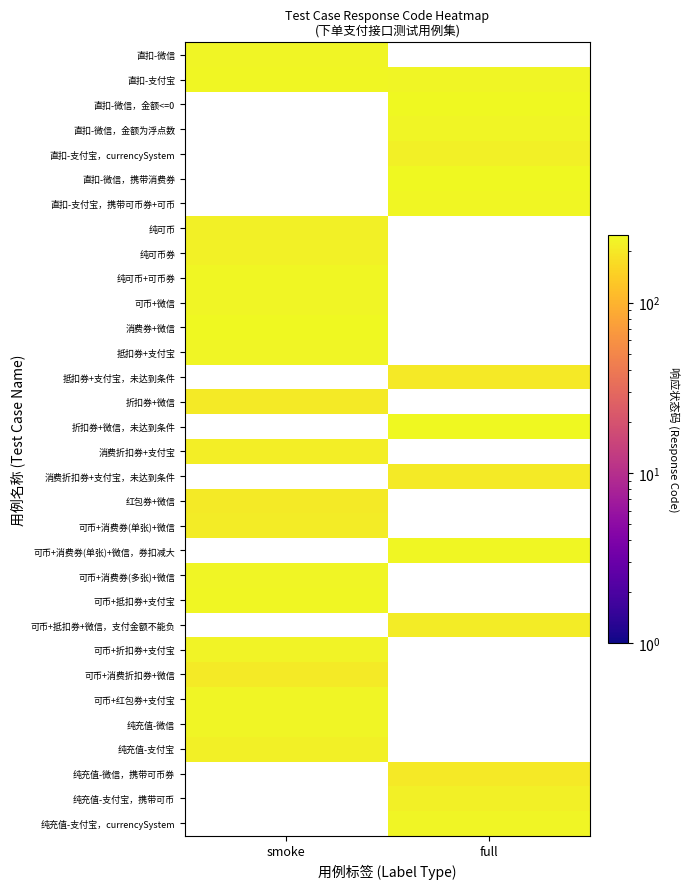

What is the lowest value of the 可币+微信 series?

237.9